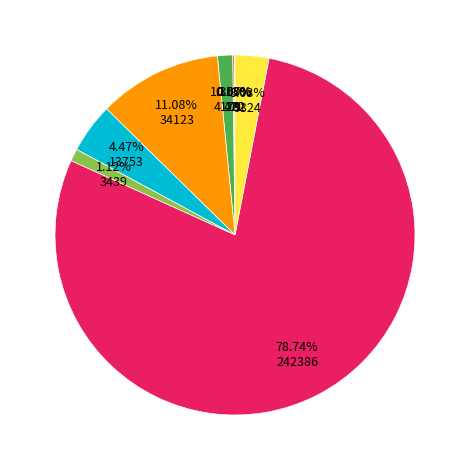

Is there any slice that represents more than half of the pie?

Yes